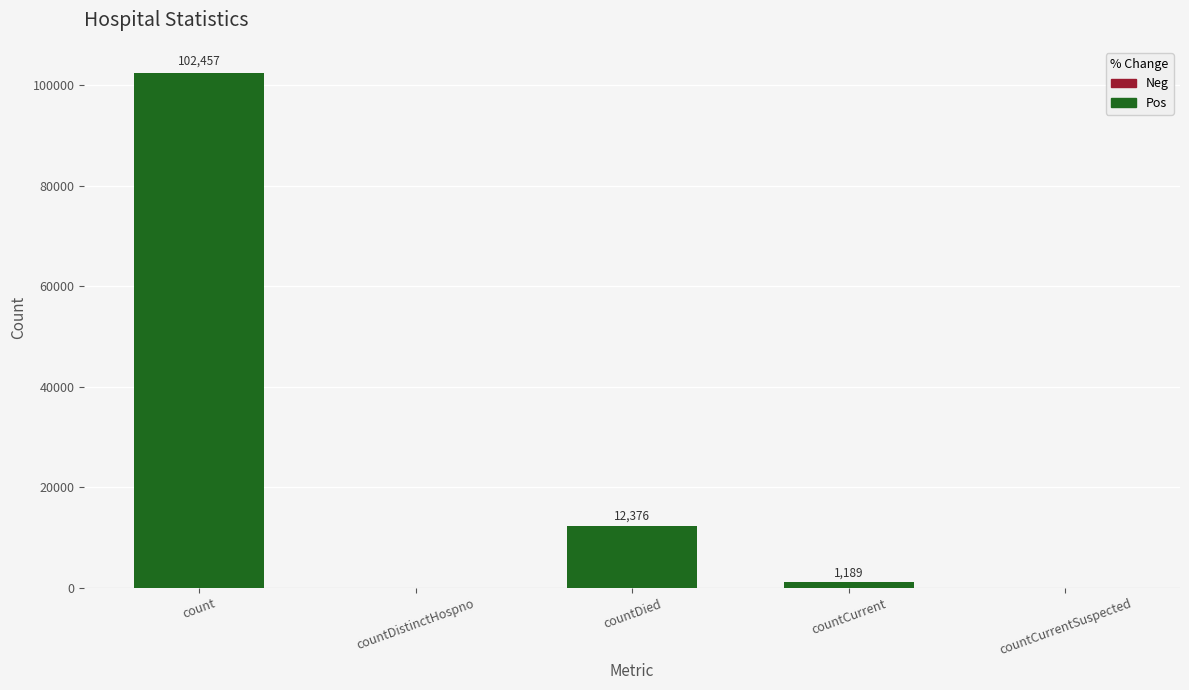

Reading left to right, what are all the values shown in this chart?

count=102457	countDistinctHospno=0	countDied=12376	countCurrent=1189	countCurrentSuspected=0